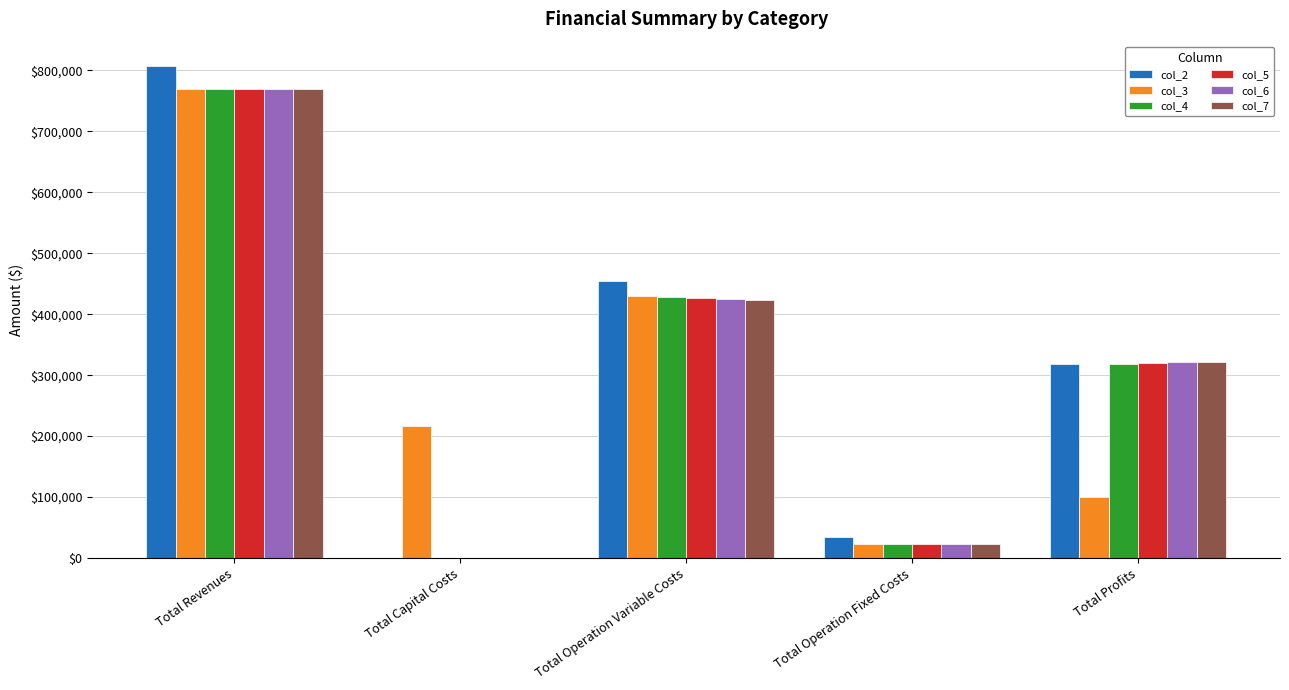

What is the sum of the col_6 values at Total Operation Variable Costs and Total Revenues?

1194235.8